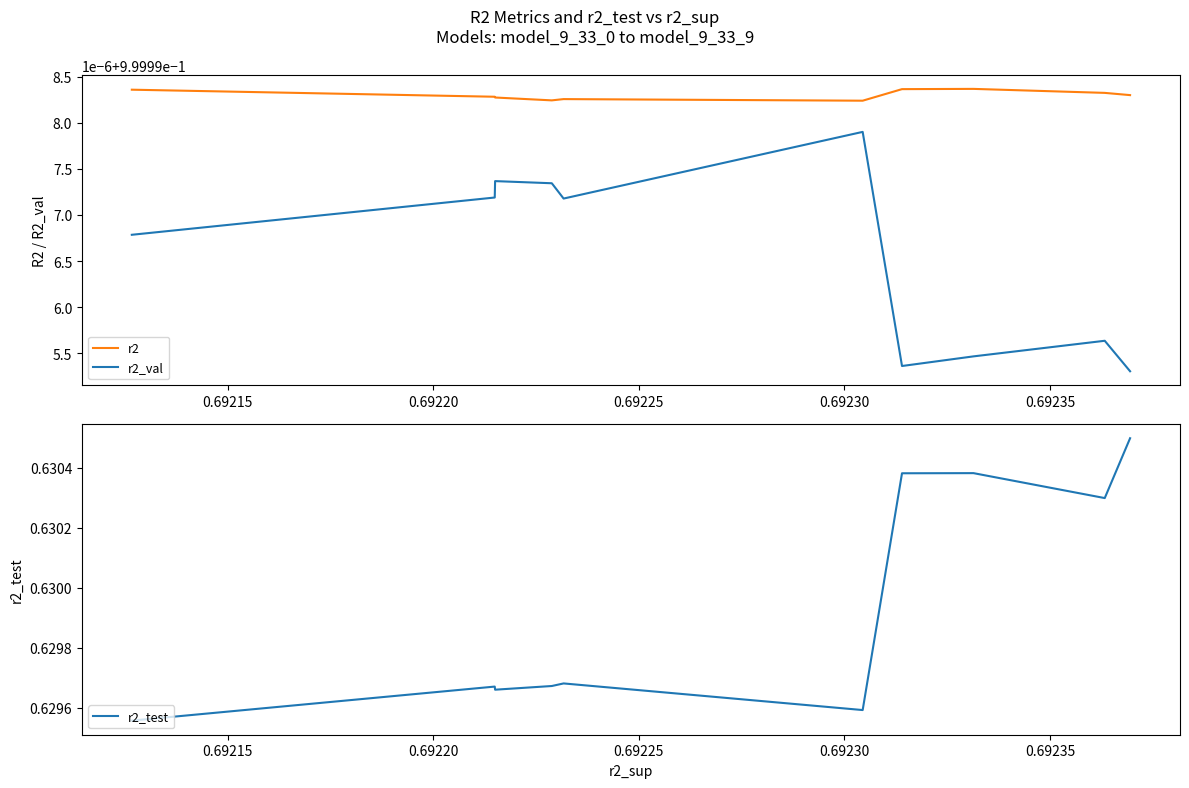

What is the sum of all r2 values?

10.0